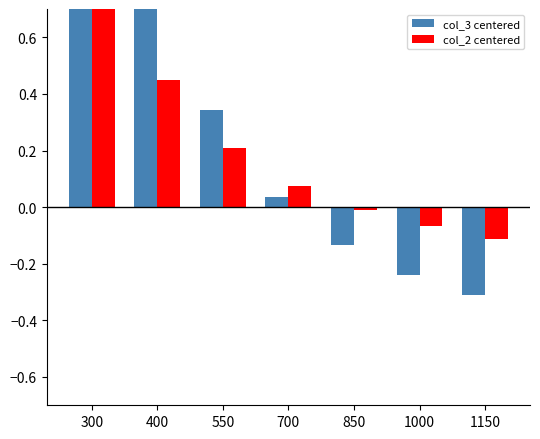

Where is col_3 centered nearest to the value 0?

700